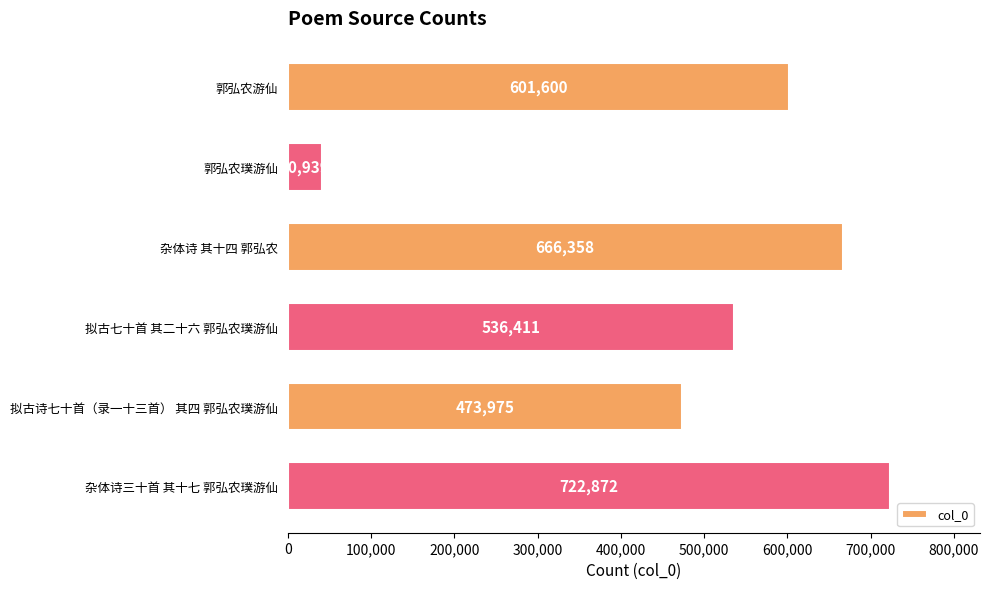

What is the average value?

507026